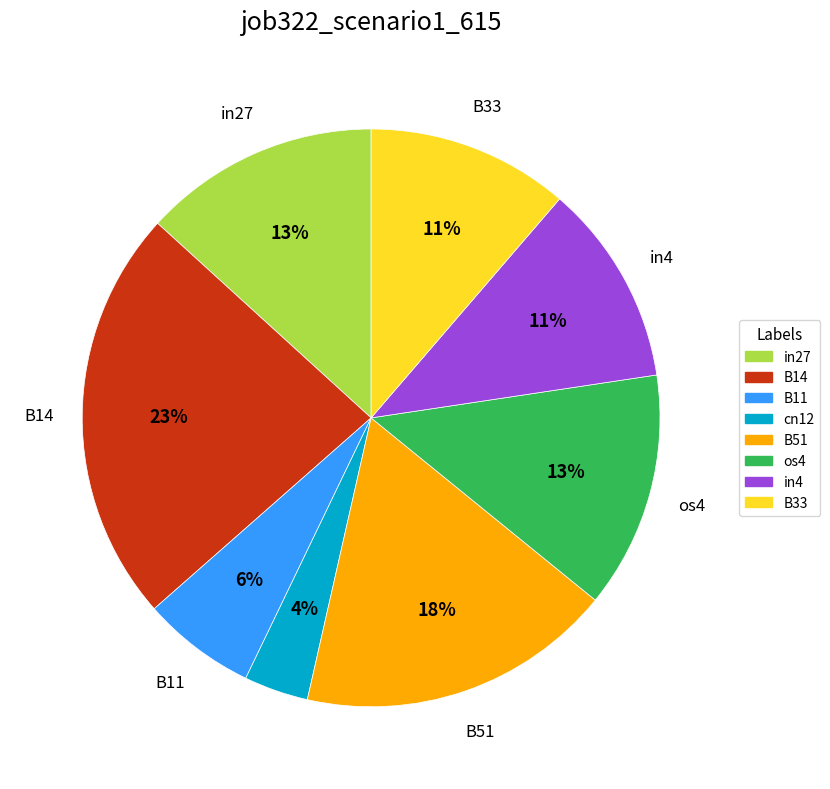

The in4 slice represents 11% of the pie. True or false?

True